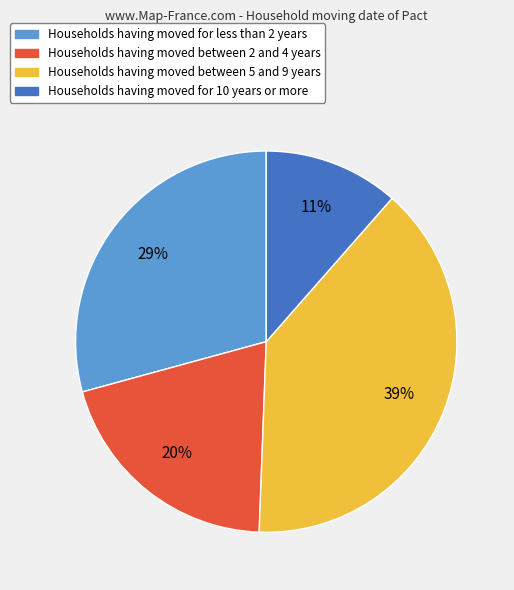

Which category has the smallest portion of the pie?

Households having moved for 10 years or more